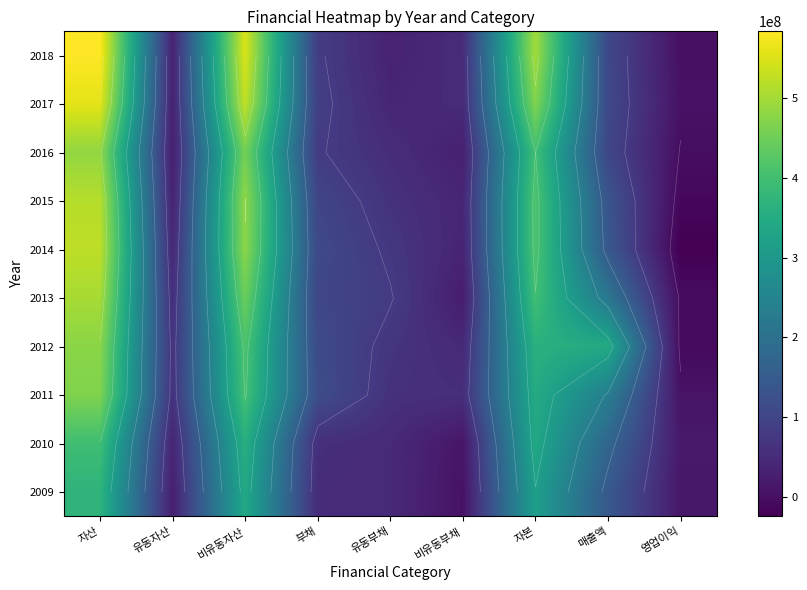

What is the total value across all series at 자본?

3960121592